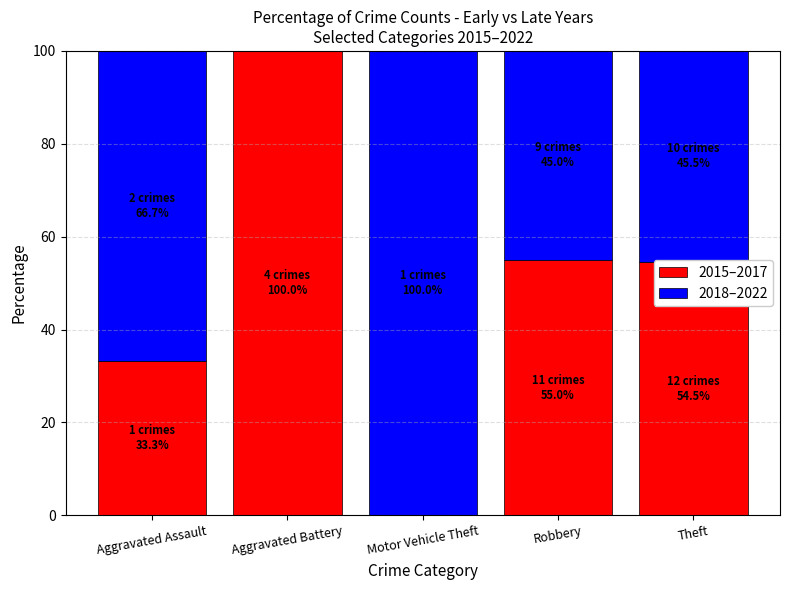

Is it true that 2015–2017 equals 55.0 at Robbery?

True